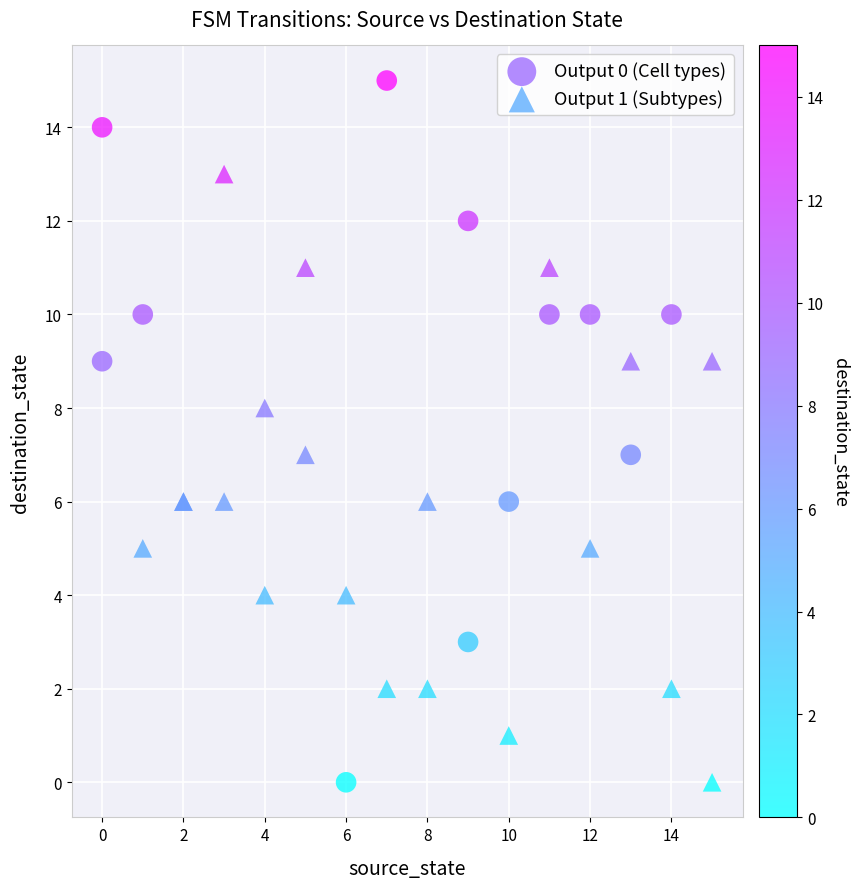

Which series has the largest Y range (max minus min)?

Output 0 (Cell types)